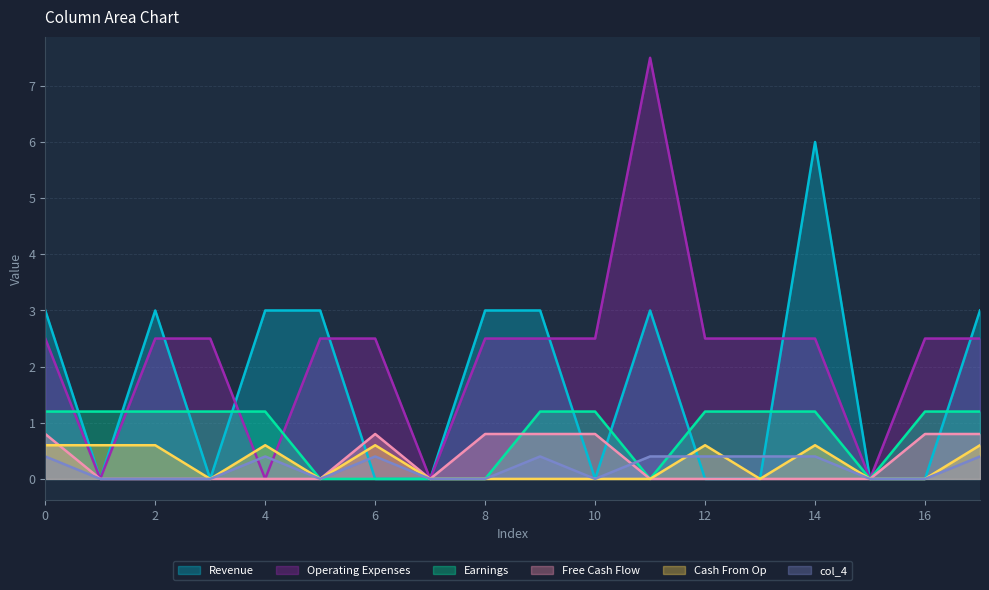

Which series changed the most between 2 and 5?

col_1